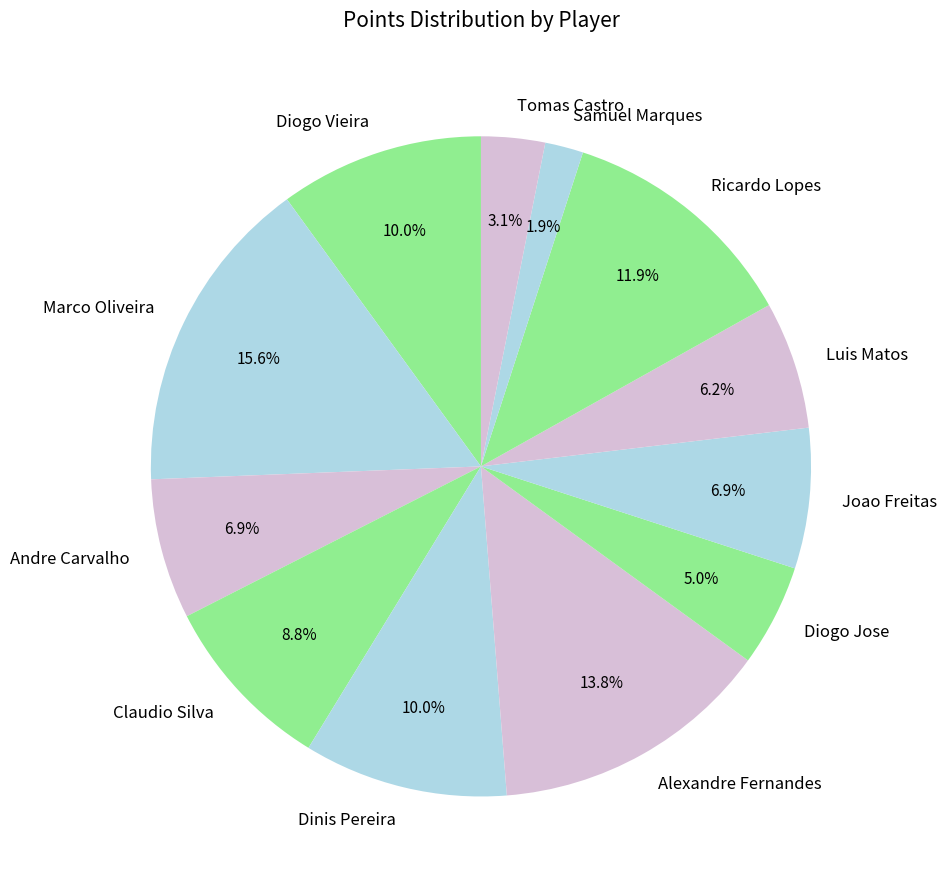

What is the ratio of the value at Joao Freitas to the value at Andre Carvalho?

1.0